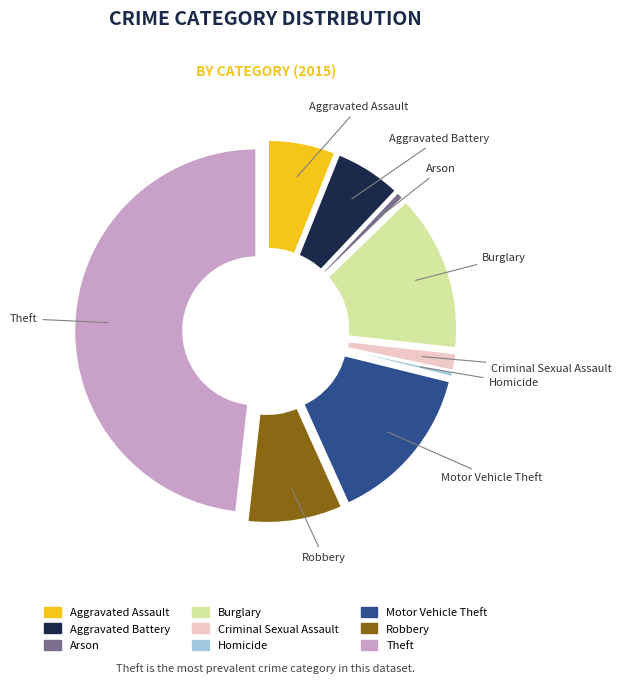

The Burglary slice represents 14% of the pie. True or false?

True